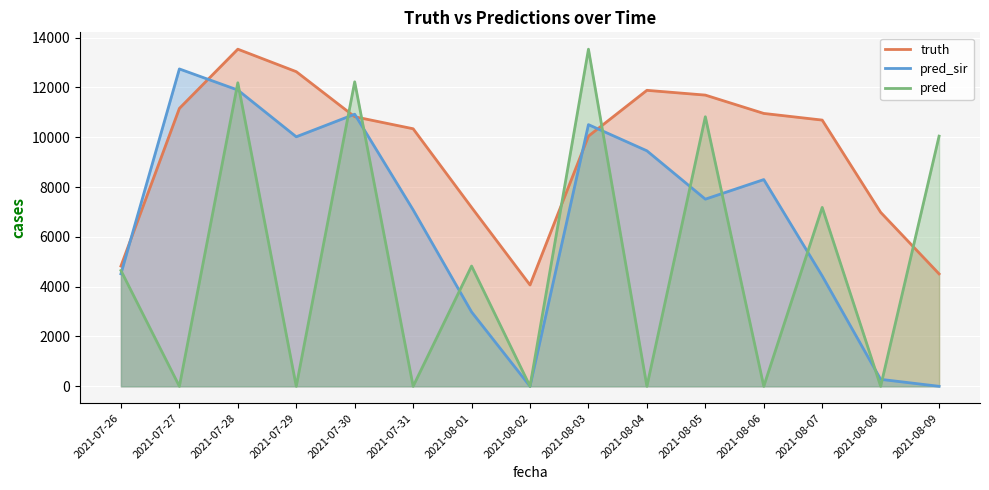

What is the label of the 15th point from the left?

2021-08-09